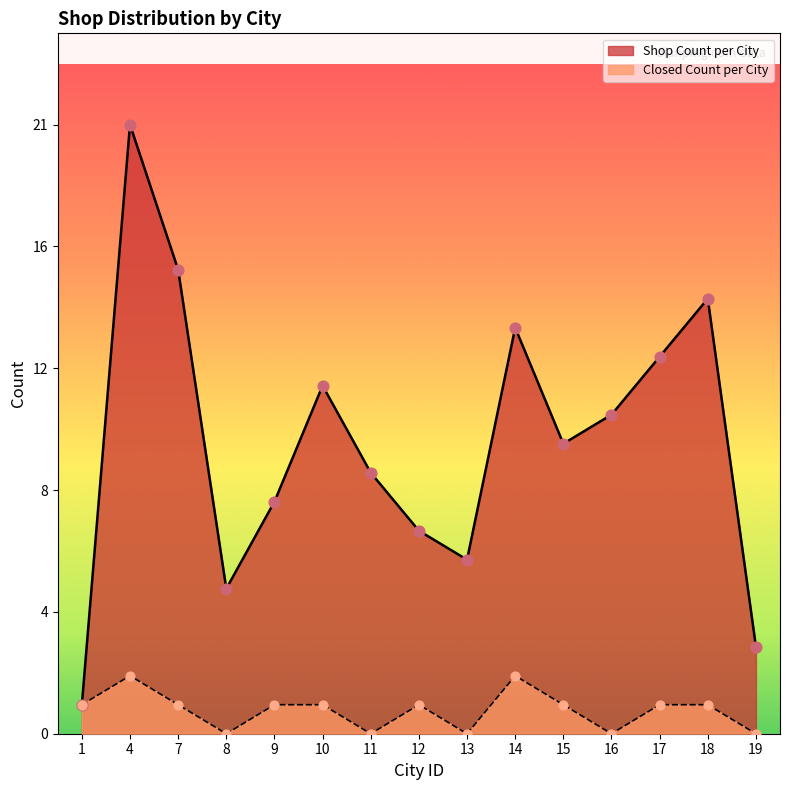

Which series has the largest total across all categories?

Shop Count per City